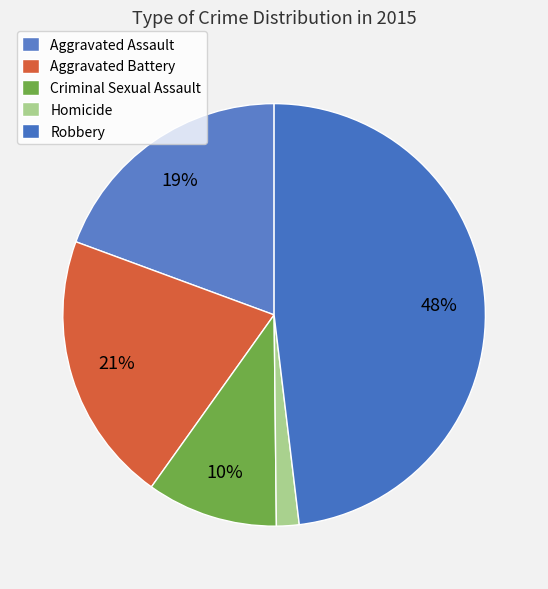

Which category has the biggest portion of the pie?

Robbery